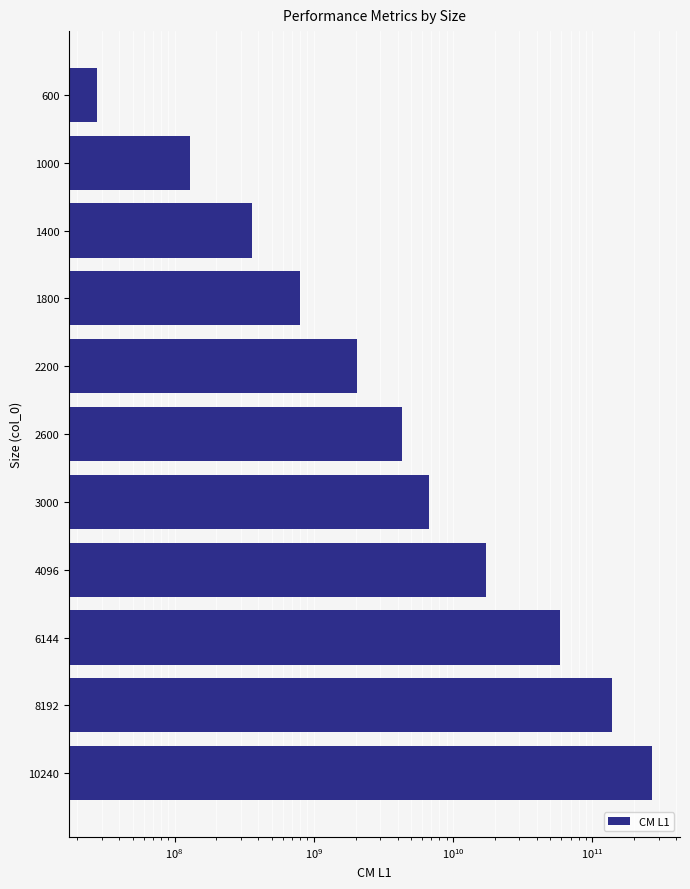

Count the number of categories in the chart.

11